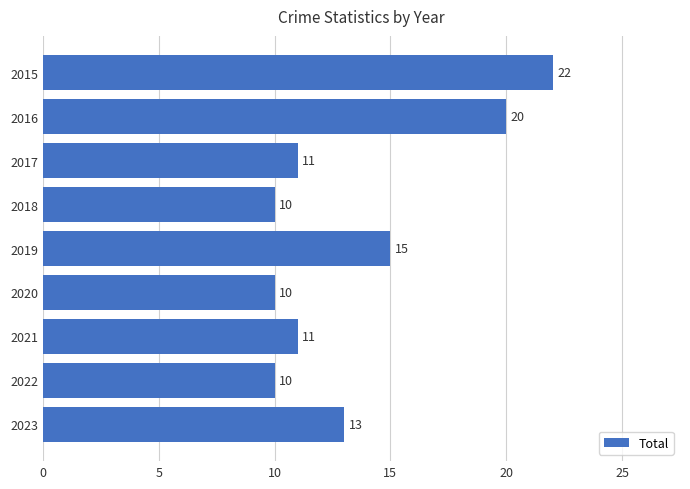

At which label is the value closest to 16?

2019